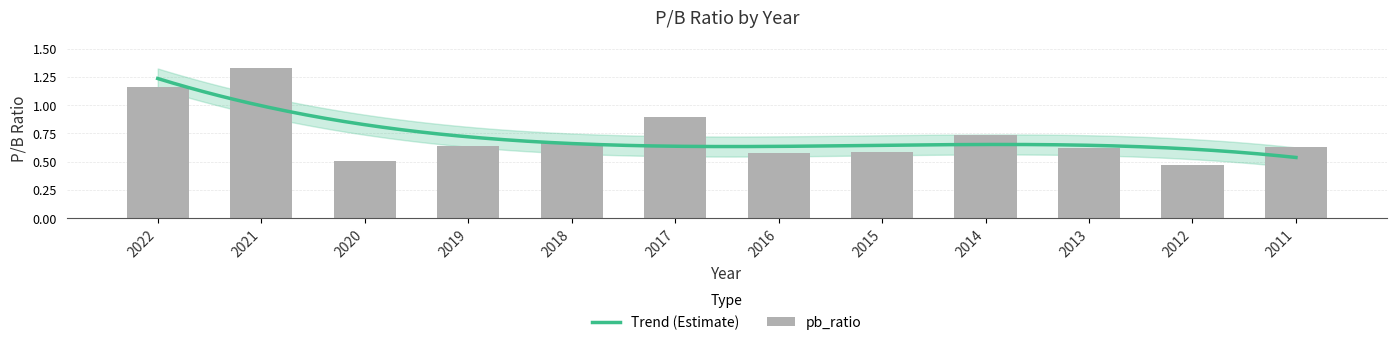

What is the sum of the values at 2017 and 2018?

1.6